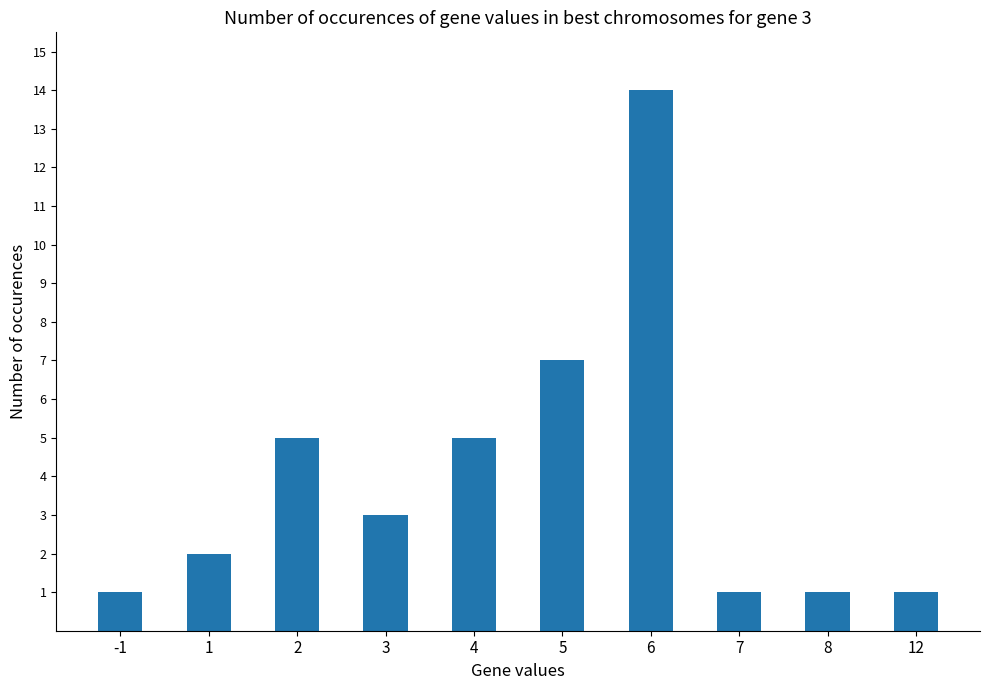

What is the value of the 6th bar from the left?

7